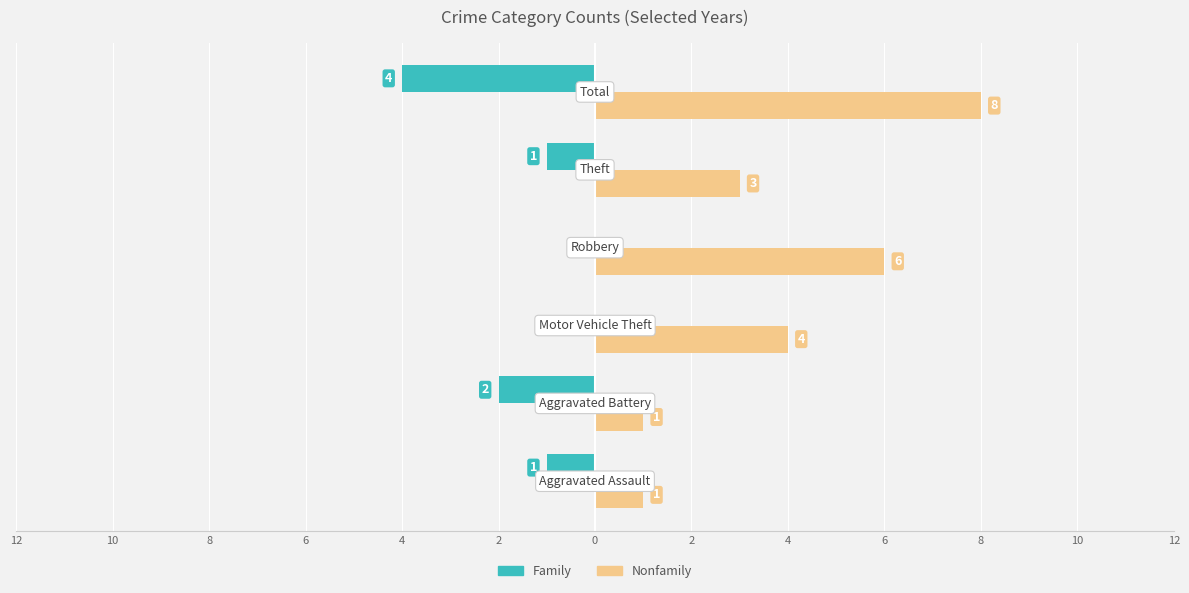

What are all the series names shown in the legend?

Family, Nonfamily